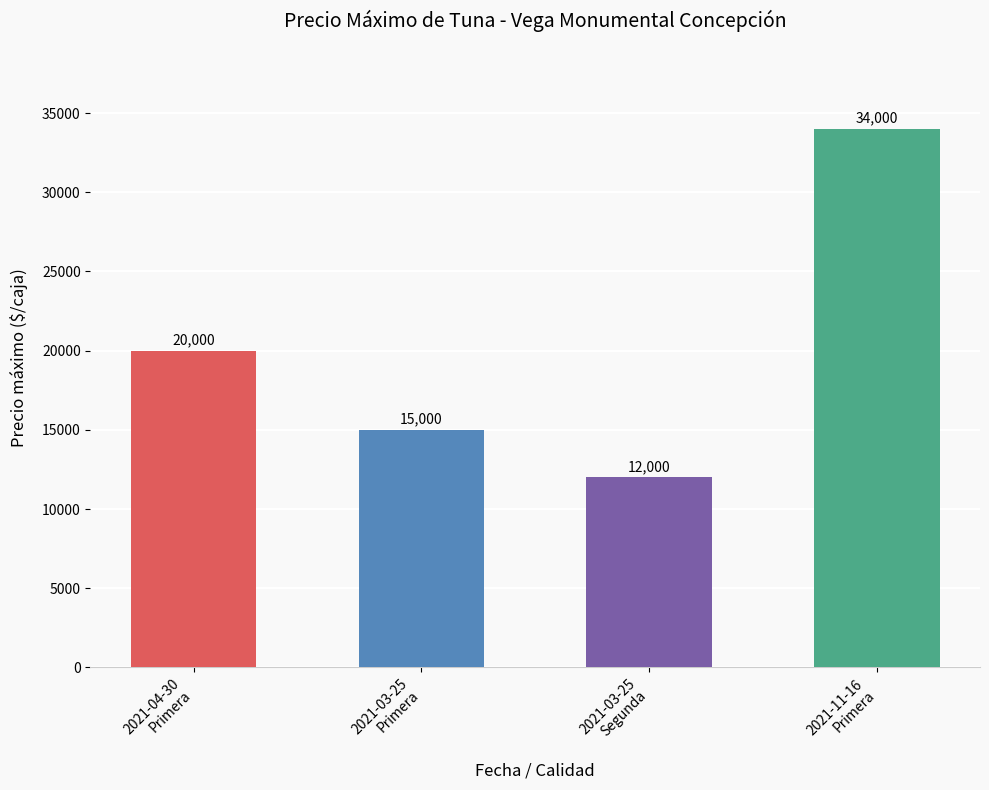

What is the change in value from 2021-04-30
Primera to 2021-03-25
Segunda?

-8000